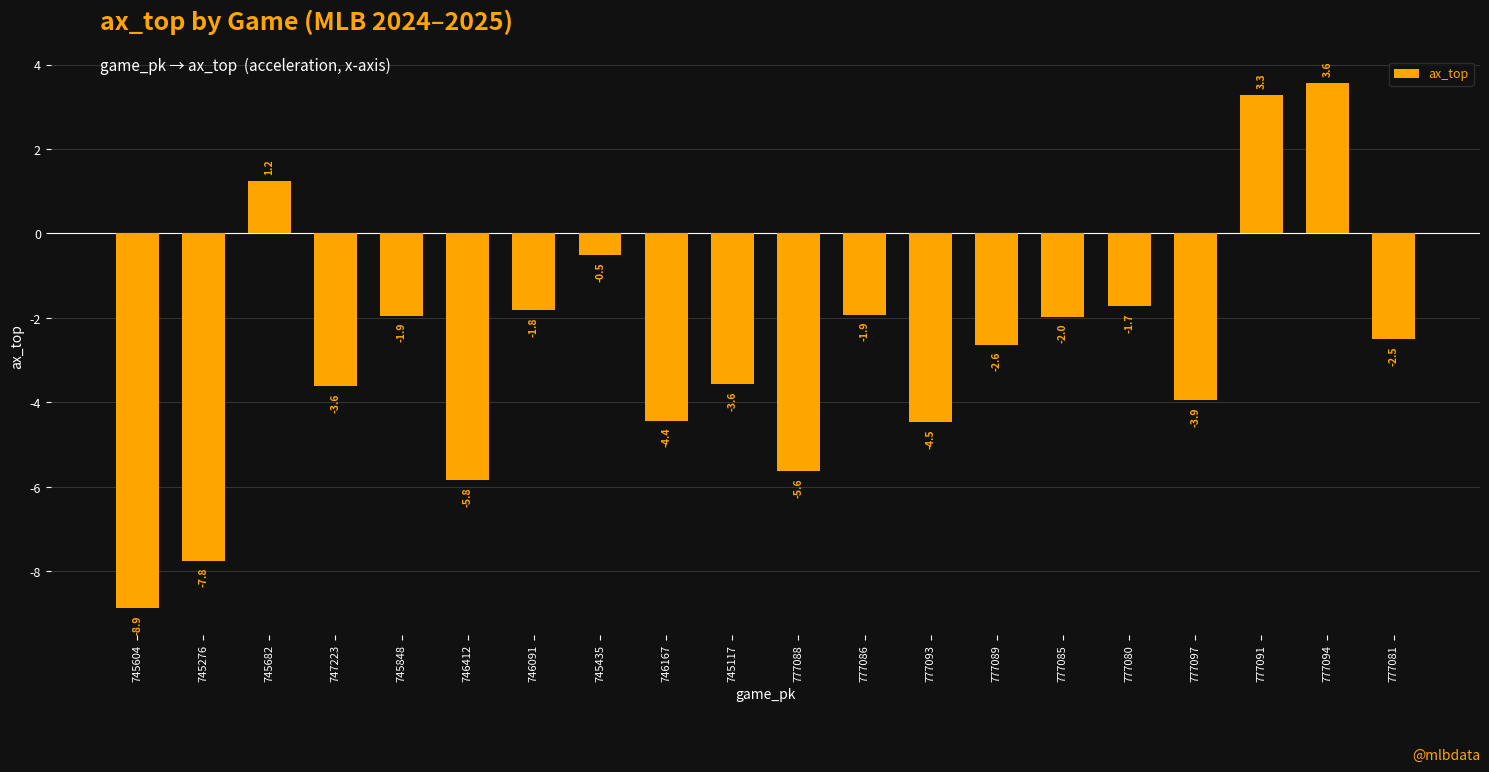

What is the change in value from 746412 to 745117?

+2.3